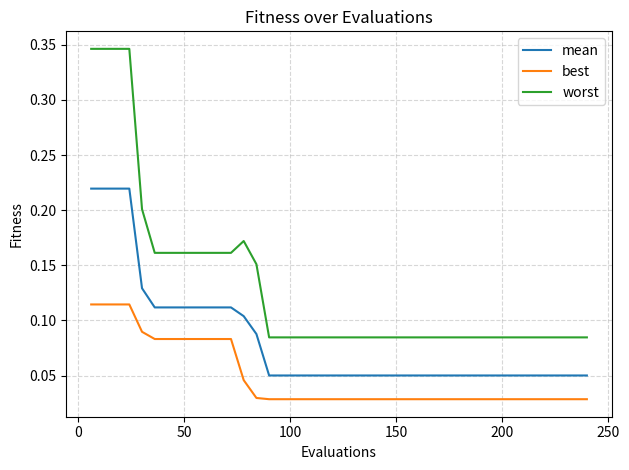

True or false: best and worst cross at least once.

False